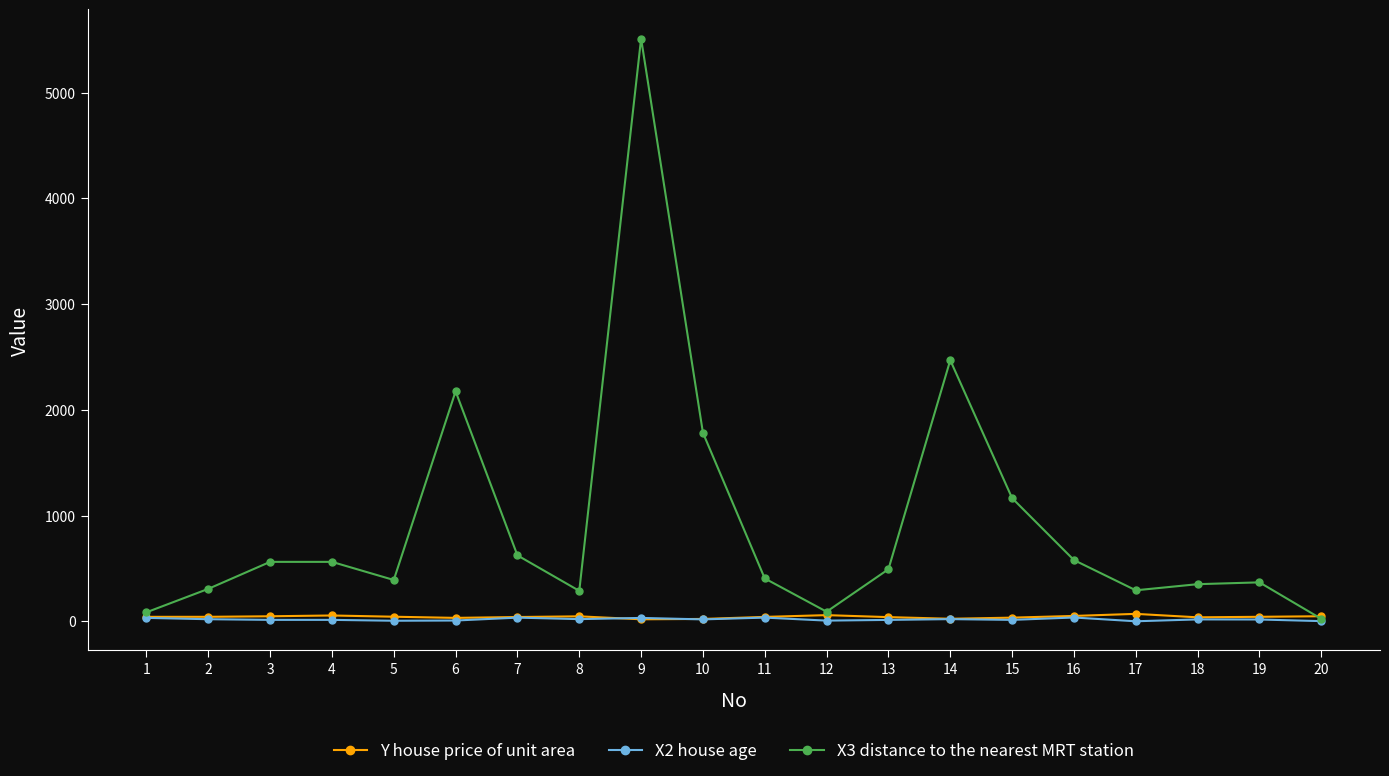

What is the value of the X2 house age point at the 11th from the left?

34.8